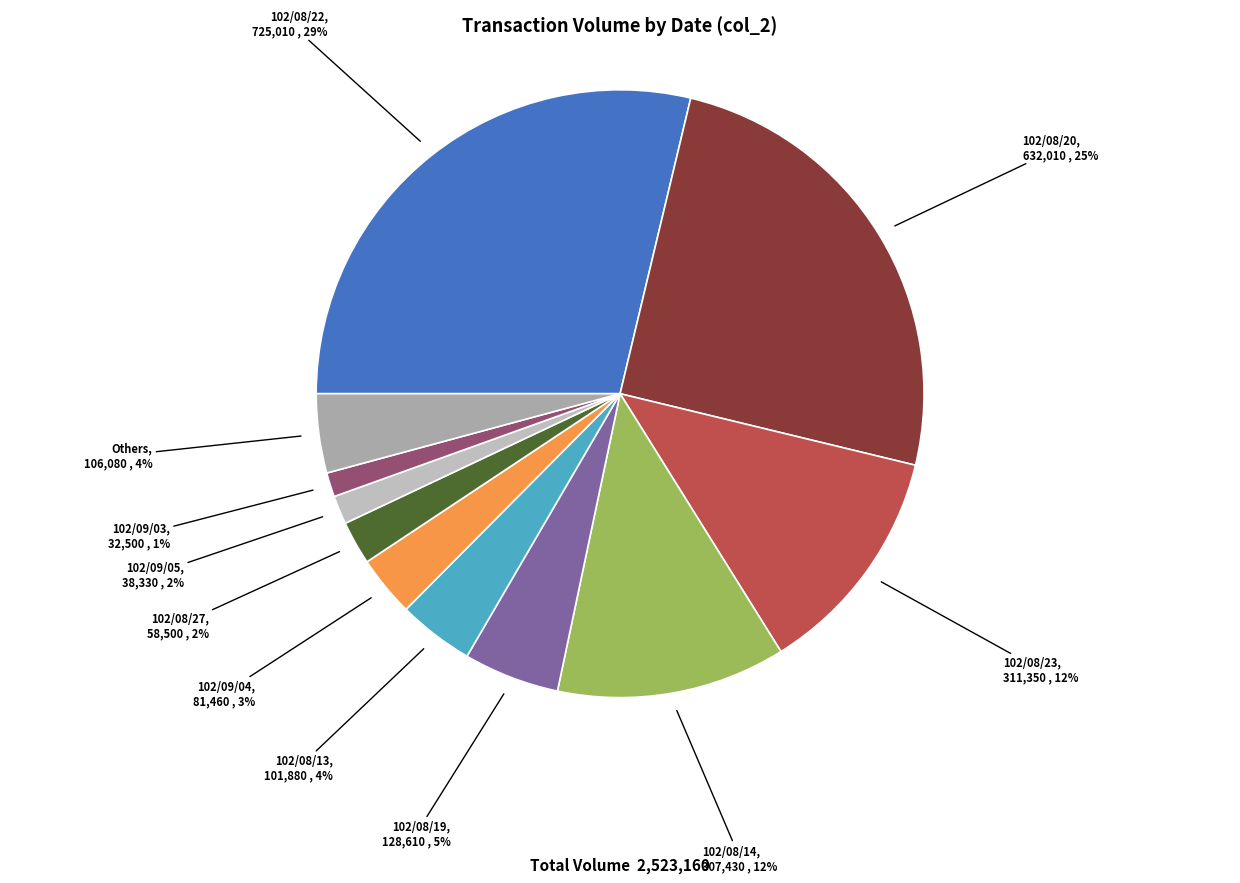

What percentage is the 102/09/05 slice, to the nearest percent?

2%